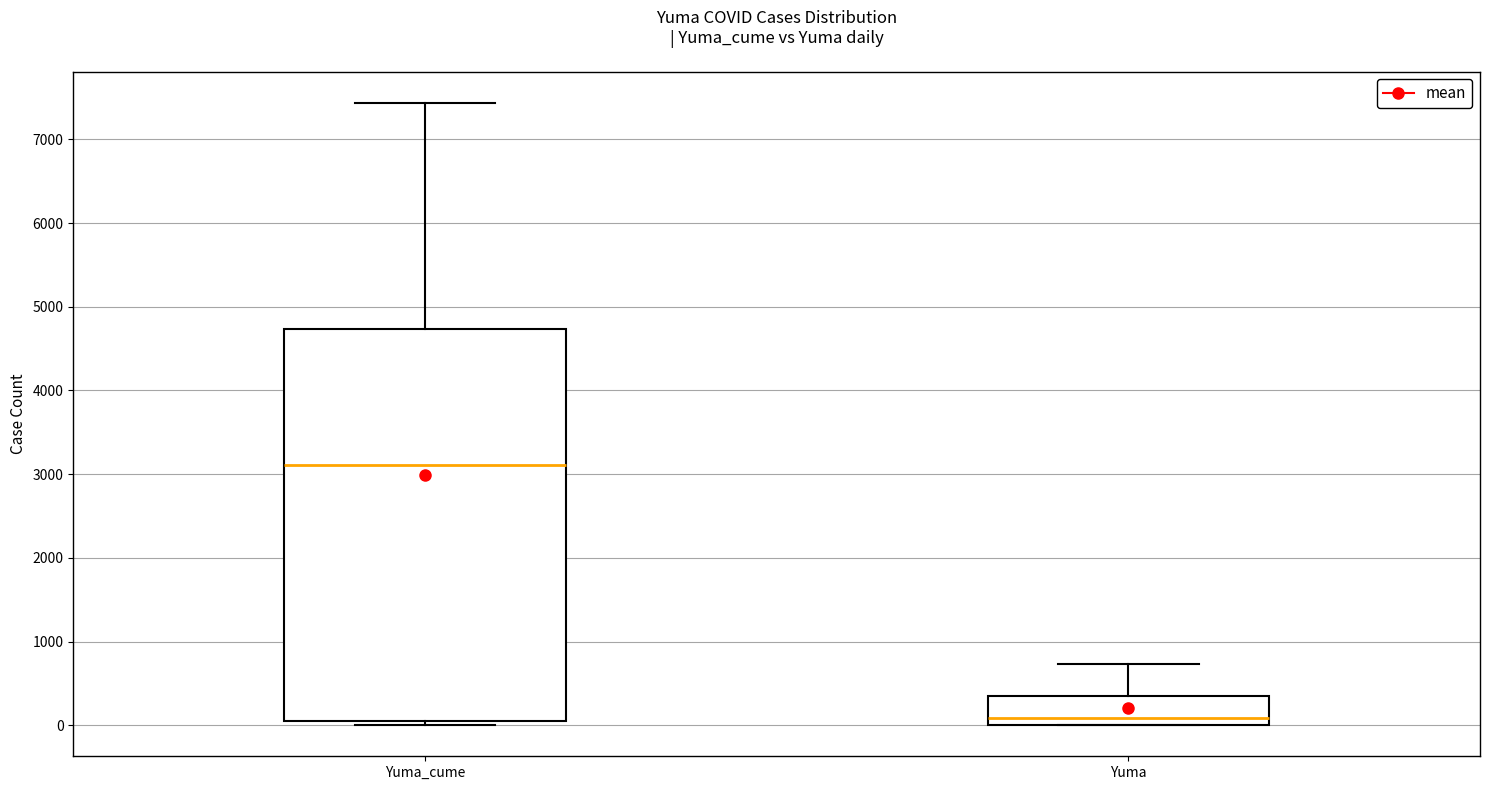

Reading left to right, transcribe this box plot: for each box, give where its median line is, the range the box spans, and where its two whiskers end, as read against the y-axis. The values are not printed on the chart, so give them approximately, as read against the axis.

Yuma_cume: median 3100, box 100 to 4700, whiskers 0 to 7400
Yuma: median 100, box 0 to 400, whiskers 0 to 700